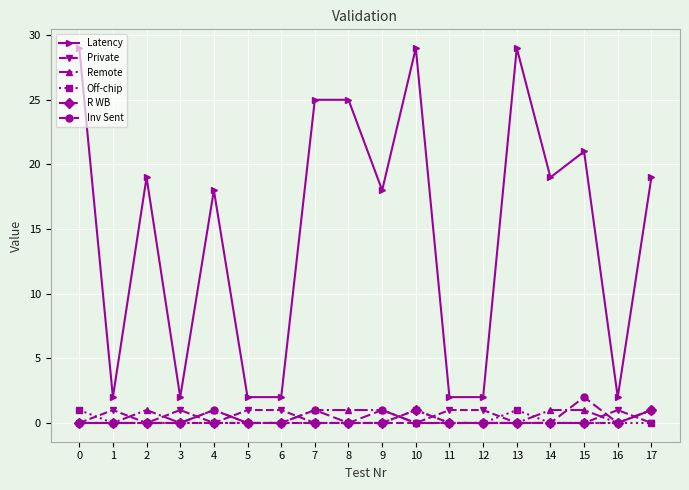

Which series ends up on top after the final intersection of Private and Inv Sent?

Inv Sent